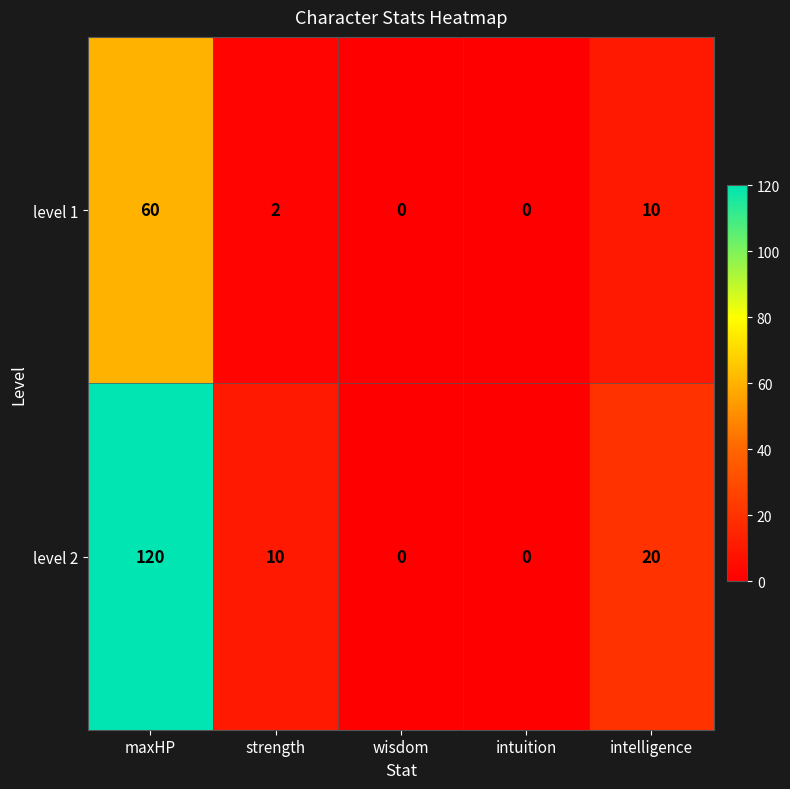

What is the difference between the level 2 values at wisdom and maxHP?

120